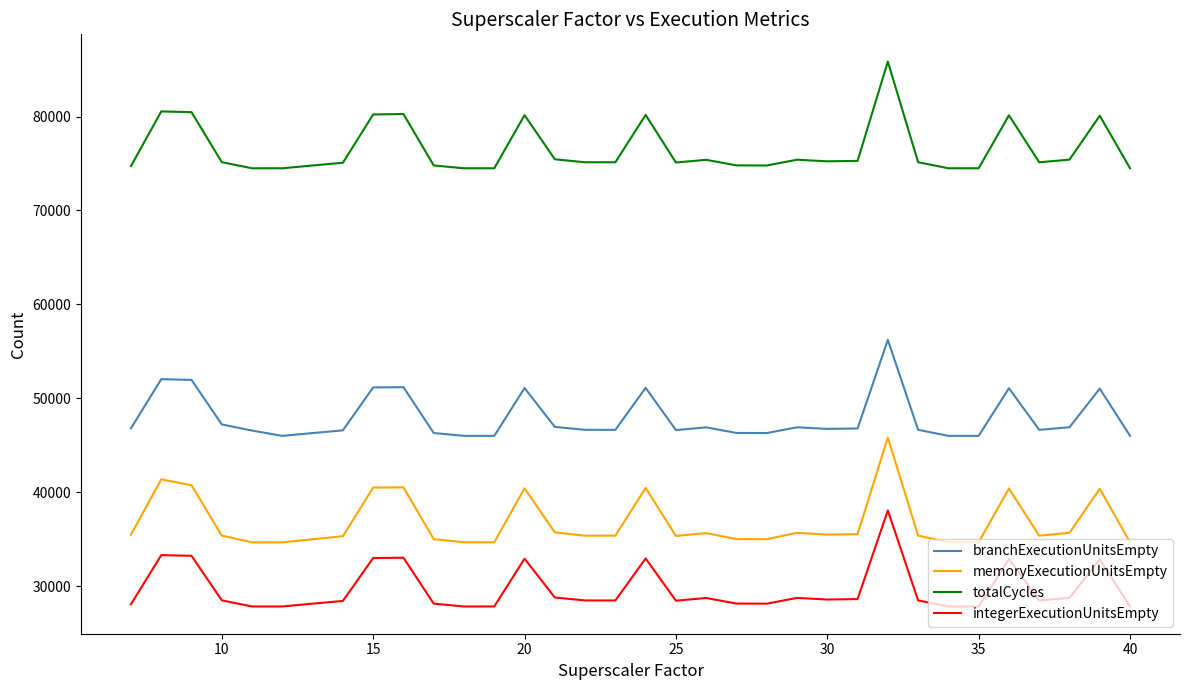

Which series has the largest total across all categories?

totalCycles